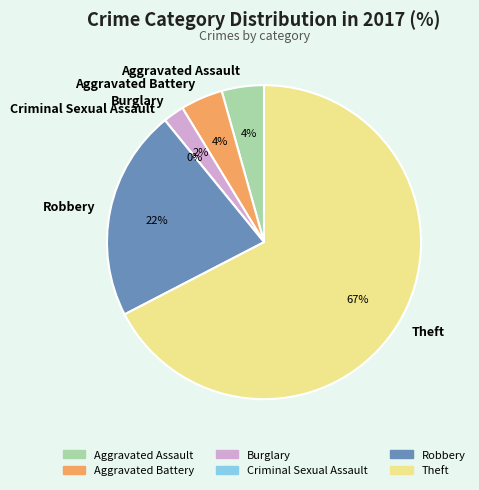

Count the number of slices in the pie.

6